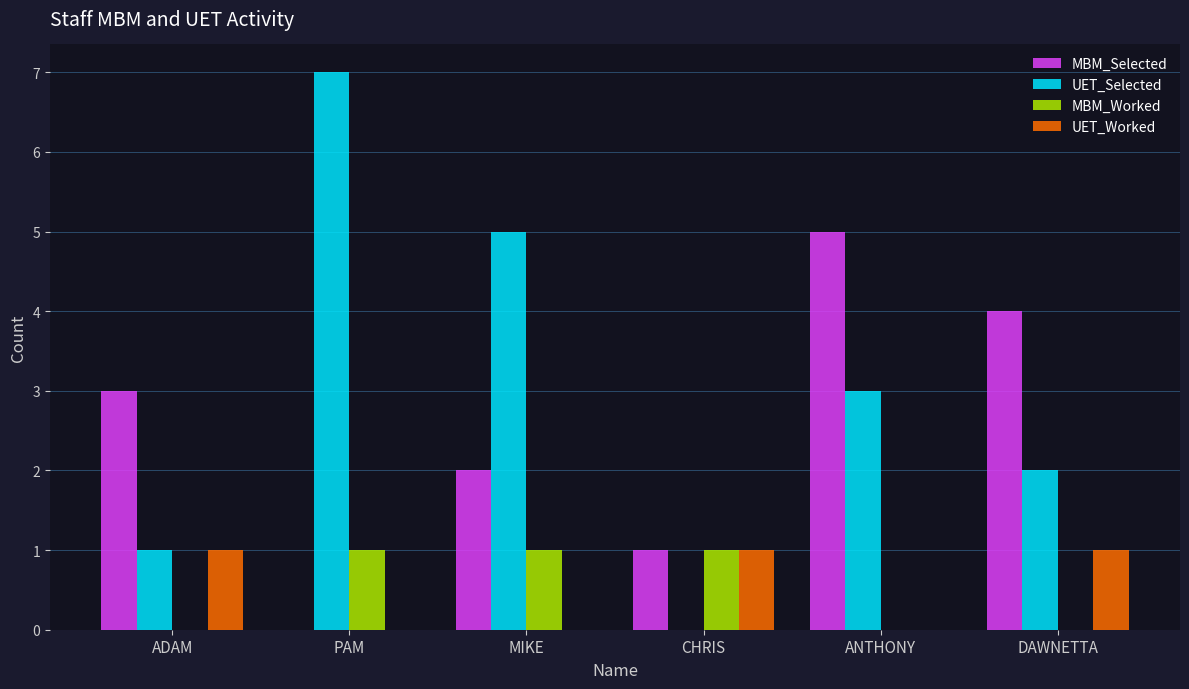

Which series has the largest total across all categories?

UET_Selected